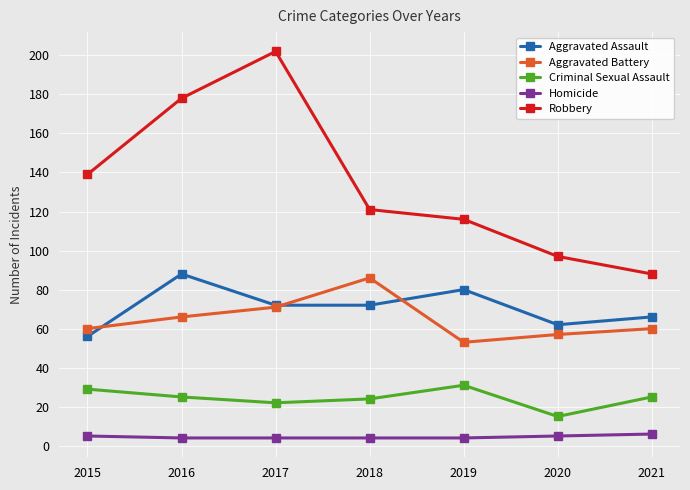

The Homicide series shows 5 at 2020. True or false?

True